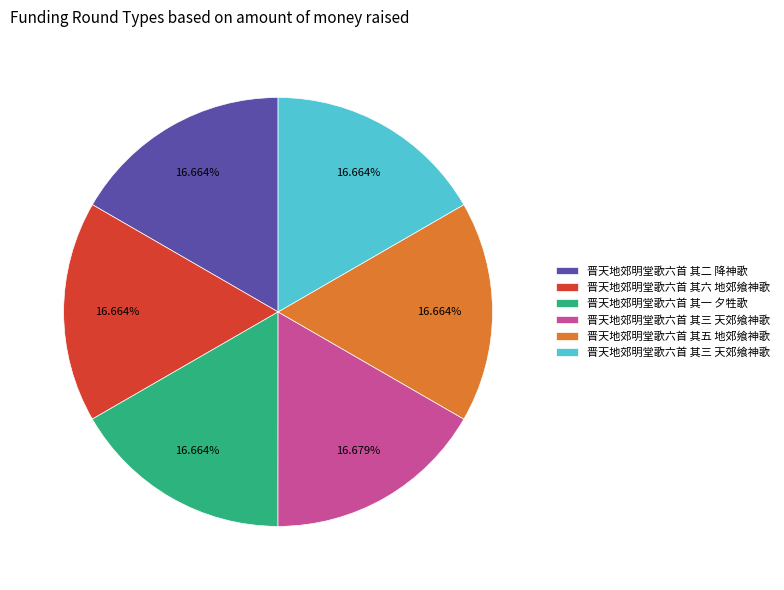

Is there a majority slice in this chart?

No